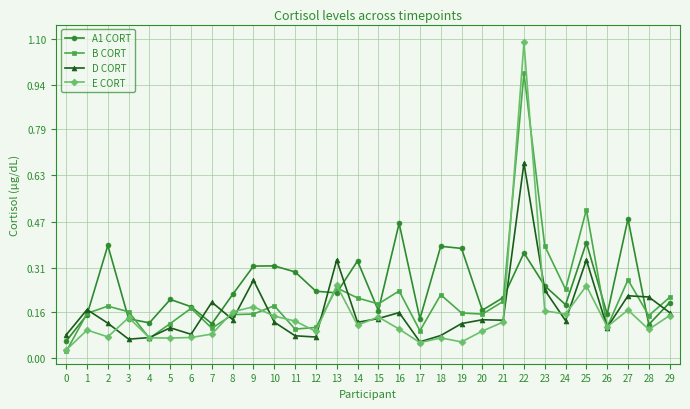

Which category has the highest value in the D CORT series?

22